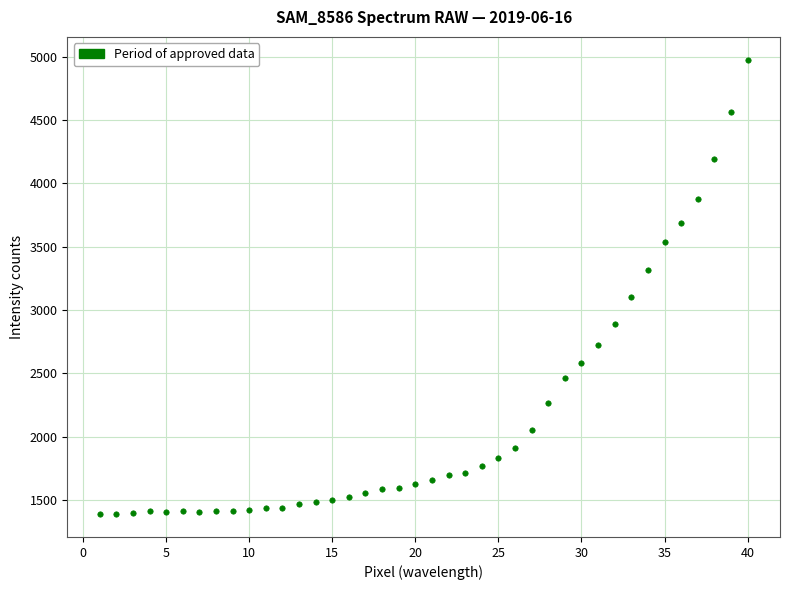

What Y value in the scatter plot is closest to 3181?

3101